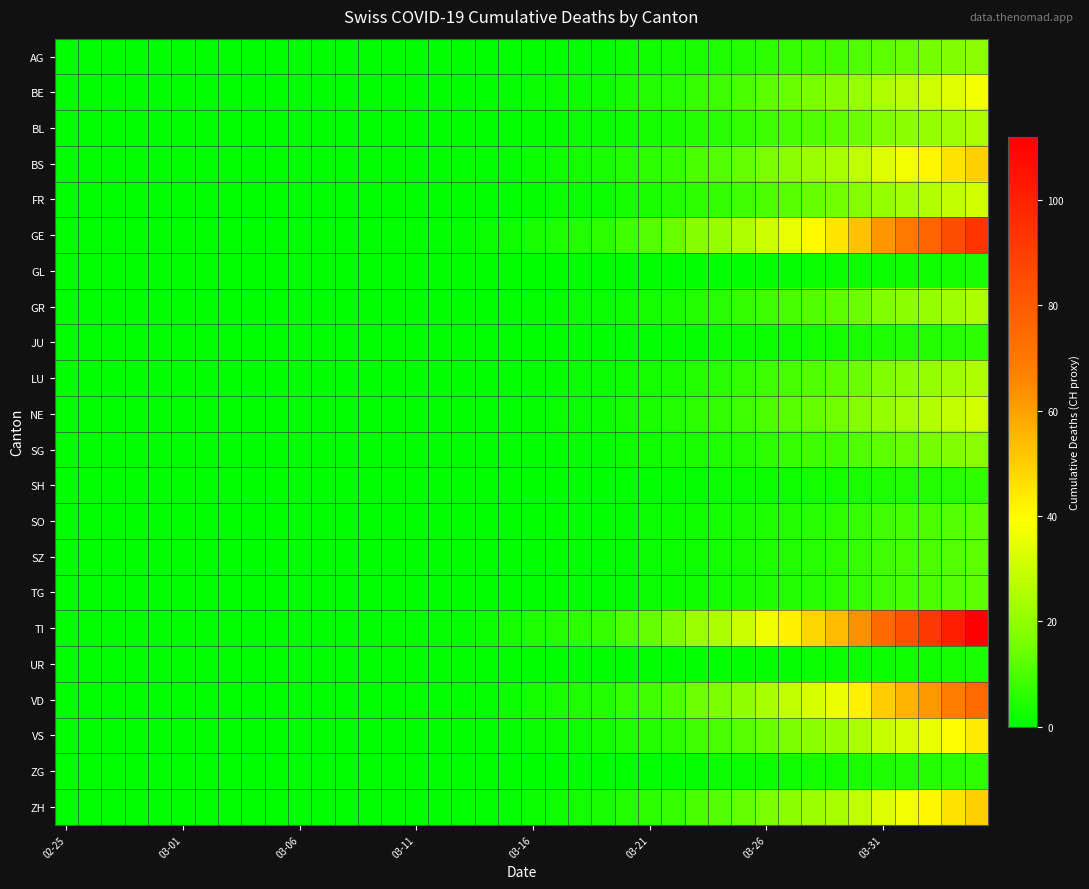

Reading left to right, extract all data points from this chart.

AG: 0.0	0.0	0.0	0.0	0.0	0.0	0.0	0.0	0.0	0.0	0.0	0.0	0.1	0.1	0.1	0.1	0.2	0.2	0.3	0.5	0.7	0.8	1.0	1.3	1.8	2.2	2.7	3.6	4.2	5.0	6.1	7.0	8.1	9.0	10.6	12.5	13.9	15.3	16.9	18.7
BE: 0.0	0.0	0.0	0.0	0.0	0.0	0.0	0.0	0.0	0.0	0.1	0.1	0.1	0.1	0.2	0.3	0.3	0.4	0.6	0.9	1.4	1.7	2.1	2.5	3.6	4.5	5.5	7.3	8.3	10.0	12.2	14.0	16.2	17.9	21.1	25.0	27.7	30.6	33.8	37.3
BL: 0.0	0.0	0.0	0.0	0.0	0.0	0.0	0.0	0.0	0.0	0.0	0.0	0.1	0.1	0.1	0.2	0.2	0.2	0.4	0.6	0.9	1.1	1.4	1.7	2.4	3.0	3.6	4.9	5.5	6.7	8.1	9.4	10.8	12.0	14.1	16.6	18.5	20.4	22.5	24.9
BS: 0.0	0.0	0.0	0.0	0.0	0.0	0.0	0.0	0.0	0.0	0.1	0.1	0.1	0.1	0.3	0.4	0.4	0.5	0.8	1.2	1.9	2.2	2.8	3.4	4.9	6.0	7.3	9.7	11.1	13.4	16.3	18.7	21.6	23.9	28.1	33.3	37.0	40.9	45.1	49.8
FR: 0.0	0.0	0.0	0.0	0.0	0.0	0.0	0.0	0.0	0.0	0.0	0.0	0.1	0.1	0.2	0.2	0.3	0.3	0.5	0.8	1.2	1.4	1.7	2.1	3.0	3.8	4.6	6.1	6.9	8.3	10.2	11.7	13.5	15.0	17.6	20.8	23.1	25.5	28.2	31.1
GE: 0.0	0.0	0.0	0.0	0.0	0.0	0.0	0.0	0.0	0.0	0.1	0.1	0.3	0.3	0.5	0.7	0.8	0.9	1.5	2.3	3.5	4.2	5.2	6.3	9.1	11.2	13.7	18.2	20.8	25.0	30.5	35.1	40.4	44.9	52.8	62.4	69.4	76.6	84.5	93.3
GL: 0.0	0.0	0.0	0.0	0.0	0.0	0.0	0.0	0.0	0.0	0.0	0.0	0.0	0.0	0.0	0.0	0.0	0.0	0.0	0.1	0.1	0.1	0.2	0.2	0.3	0.4	0.5	0.6	0.7	0.8	1.0	1.2	1.3	1.5	1.8	2.1	2.3	2.6	2.8	3.1
GR: 0.0	0.0	0.0	0.0	0.0	0.0	0.0	0.0	0.0	0.0	0.0	0.0	0.1	0.1	0.1	0.2	0.2	0.2	0.4	0.6	0.9	1.1	1.4	1.7	2.4	3.0	3.6	4.9	5.5	6.7	8.1	9.4	10.8	12.0	14.1	16.6	18.5	20.4	22.5	24.9
JU: 0.0	0.0	0.0	0.0	0.0	0.0	0.0	0.0	0.0	0.0	0.0	0.0	0.0	0.0	0.0	0.0	0.1	0.1	0.1	0.2	0.2	0.3	0.3	0.4	0.6	0.8	0.9	1.2	1.4	1.7	2.0	2.3	2.7	3.0	3.5	4.2	4.6	5.1	5.6	6.2
LU: 0.0	0.0	0.0	0.0	0.0	0.0	0.0	0.0	0.0	0.0	0.0	0.0	0.1	0.1	0.1	0.2	0.2	0.2	0.4	0.6	0.9	1.1	1.4	1.7	2.4	3.0	3.6	4.9	5.5	6.7	8.1	9.4	10.8	12.0	14.1	16.6	18.5	20.4	22.5	24.9
NE: 0.0	0.0	0.0	0.0	0.0	0.0	0.0	0.0	0.0	0.0	0.0	0.0	0.1	0.1	0.2	0.2	0.3	0.3	0.5	0.8	1.2	1.4	1.7	2.1	3.0	3.8	4.6	6.1	6.9	8.3	10.2	11.7	13.5	15.0	17.6	20.8	23.1	25.5	28.2	31.1
SG: 0.0	0.0	0.0	0.0	0.0	0.0	0.0	0.0	0.0	0.0	0.0	0.0	0.1	0.1	0.1	0.1	0.2	0.2	0.3	0.5	0.7	0.8	1.0	1.3	1.8	2.2	2.7	3.6	4.2	5.0	6.1	7.0	8.1	9.0	10.6	12.5	13.9	15.3	16.9	18.7
SH: 0.0	0.0	0.0	0.0	0.0	0.0	0.0	0.0	0.0	0.0	0.0	0.0	0.0	0.0	0.0	0.0	0.1	0.1	0.1	0.2	0.2	0.3	0.3	0.4	0.6	0.8	0.9	1.2	1.4	1.7	2.0	2.3	2.7	3.0	3.5	4.2	4.6	5.1	5.6	6.2
SO: 0.0	0.0	0.0	0.0	0.0	0.0	0.0	0.0	0.0	0.0	0.0	0.0	0.0	0.0	0.1	0.1	0.1	0.1	0.2	0.3	0.5	0.6	0.7	0.8	1.2	1.5	1.8	2.4	2.8	3.3	4.1	4.7	5.4	6.0	7.0	8.3	9.2	10.2	11.3	12.4
SZ: 0.0	0.0	0.0	0.0	0.0	0.0	0.0	0.0	0.0	0.0	0.0	0.0	0.0	0.0	0.1	0.1	0.1	0.1	0.2	0.3	0.5	0.6	0.7	0.8	1.2	1.5	1.8	2.4	2.8	3.3	4.1	4.7	5.4	6.0	7.0	8.3	9.2	10.2	11.3	12.4
TG: 0.0	0.0	0.0	0.0	0.0	0.0	0.0	0.0	0.0	0.0	0.0	0.0	0.0	0.0	0.1	0.1	0.1	0.1	0.2	0.3	0.5	0.6	0.7	0.8	1.2	1.5	1.8	2.4	2.8	3.3	4.1	4.7	5.4	6.0	7.0	8.3	9.2	10.2	11.3	12.4
TI: 0.0	0.0	0.0	0.0	0.0	0.0	0.0	0.0	0.0	0.0	0.2	0.2	0.3	0.3	0.6	0.8	1.0	1.1	1.8	2.7	4.2	5.0	6.3	7.6	10.9	13.5	16.4	21.9	24.9	30.1	36.6	42.1	48.5	53.8	63.3	74.9	83.2	91.9	101.4	112.0
UR: 0.0	0.0	0.0	0.0	0.0	0.0	0.0	0.0	0.0	0.0	0.0	0.0	0.0	0.0	0.0	0.0	0.0	0.0	0.0	0.1	0.1	0.1	0.2	0.2	0.3	0.4	0.5	0.6	0.7	0.8	1.0	1.2	1.3	1.5	1.8	2.1	2.3	2.6	2.8	3.1
VD: 0.0	0.0	0.0	0.0	0.0	0.0	0.0	0.0	0.0	0.0	0.1	0.1	0.2	0.2	0.4	0.5	0.6	0.7	1.2	1.8	2.8	3.3	4.2	5.0	7.3	9.0	10.9	14.6	16.6	20.0	24.4	28.1	32.4	35.9	42.2	49.9	55.5	61.3	67.6	74.7
VS: 0.0	0.0	0.0	0.0	0.0	0.0	0.0	0.0	0.0	0.0	0.1	0.1	0.1	0.1	0.2	0.3	0.4	0.4	0.7	1.1	1.6	1.9	2.4	2.9	4.2	5.2	6.4	8.5	9.7	11.7	14.2	16.4	18.9	20.9	24.6	29.1	32.4	35.8	39.4	43.6
ZG: 0.0	0.0	0.0	0.0	0.0	0.0	0.0	0.0	0.0	0.0	0.0	0.0	0.0	0.0	0.0	0.0	0.1	0.1	0.1	0.2	0.2	0.3	0.3	0.4	0.6	0.8	0.9	1.2	1.4	1.7	2.0	2.3	2.7	3.0	3.5	4.2	4.6	5.1	5.6	6.2
ZH: 0.0	0.0	0.0	0.0	0.0	0.0	0.0	0.0	0.0	0.0	0.1	0.1	0.1	0.1	0.3	0.4	0.4	0.5	0.8	1.2	1.9	2.2	2.8	3.4	4.9	6.0	7.3	9.7	11.1	13.4	16.3	18.7	21.6	23.9	28.1	33.3	37.0	40.9	45.1	49.8